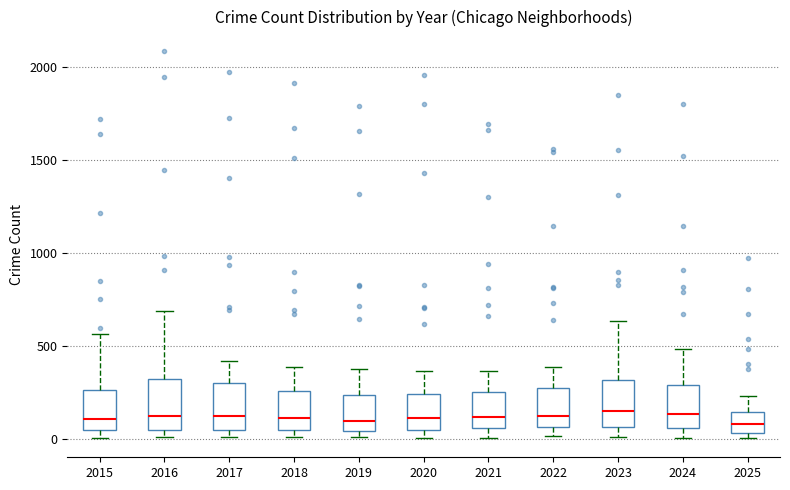

Reading left to right, read every box against the y-axis: the position of its median line, the range the box covers, and the ends of its whiskers. The values are not printed on the chart, so give them approximately, as read against the axis.

2015: median 100, box 50 to 250, whiskers 0 to 550
2016: median 150, box 50 to 300, whiskers 0 to 700
2017: median 100, box 50 to 300, whiskers 0 to 400
2018: median 100, box 50 to 250, whiskers 0 to 400
2019: median 100, box 50 to 250, whiskers 0 to 400
2020: median 100, box 50 to 250, whiskers 0 to 350
2021: median 100, box 50 to 250, whiskers 0 to 350
2022: median 150, box 50 to 250, whiskers 0 to 400
2023: median 150, box 50 to 300, whiskers 0 to 650
2024: median 150, box 50 to 300, whiskers 0 to 500
2025: median 100, box 50 to 150, whiskers 0 to 250